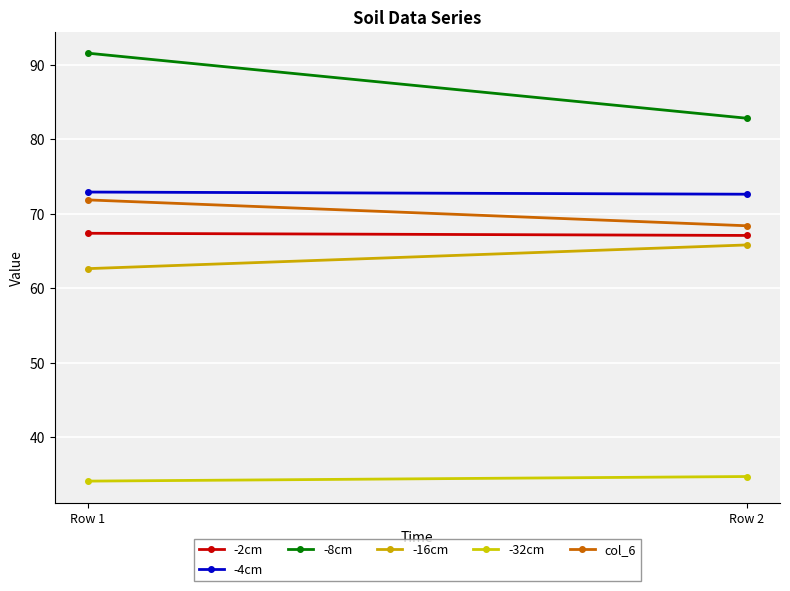

What is the value of the -4cm point at the 1st from the left?

72.9